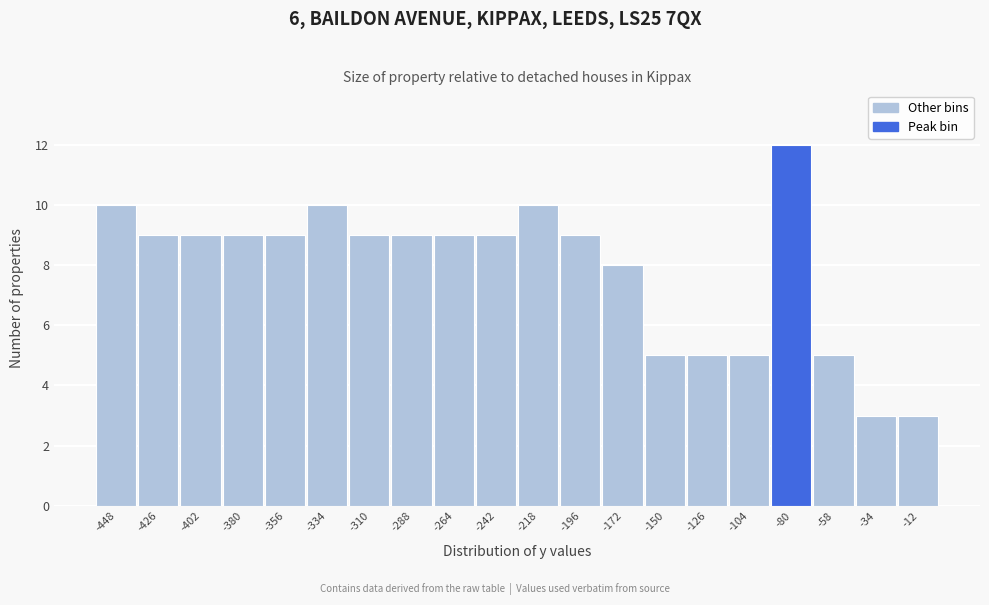

Which range on the x-axis has the tallest bar?

-92 to -69